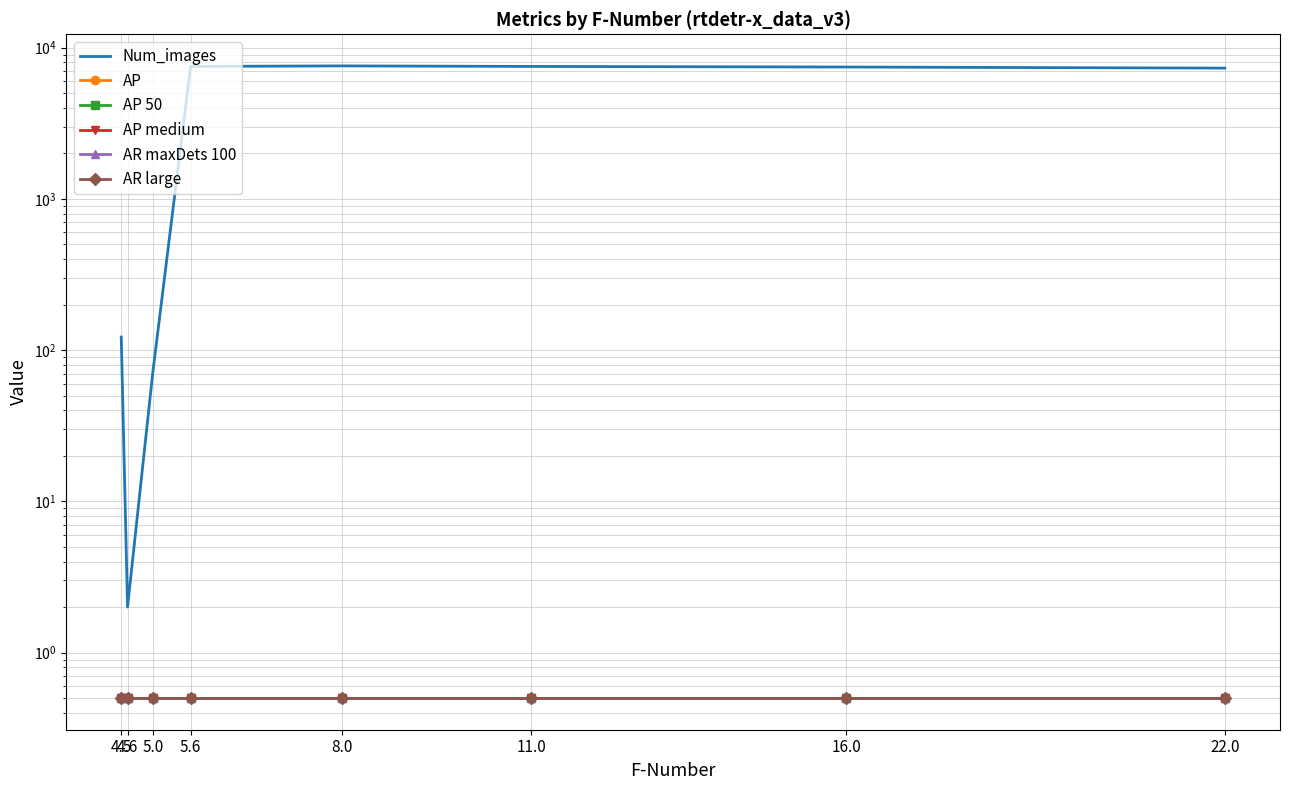

True or false: AP medium and Num_images intersect in this chart.

False